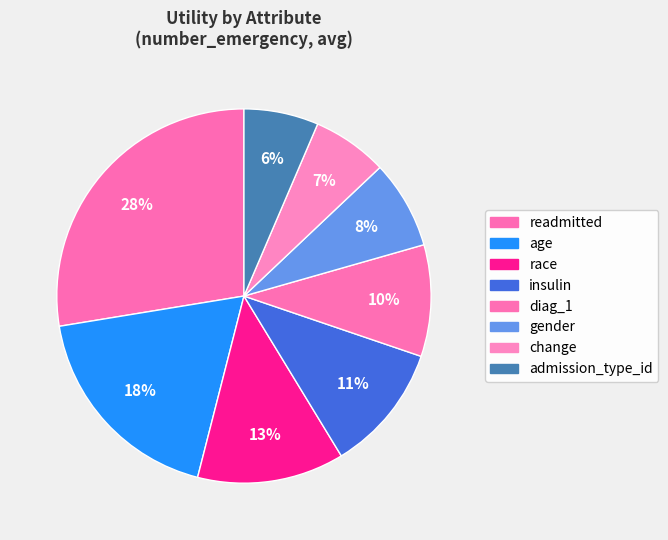

Which category has the smallest portion of the pie?

admission_type_id